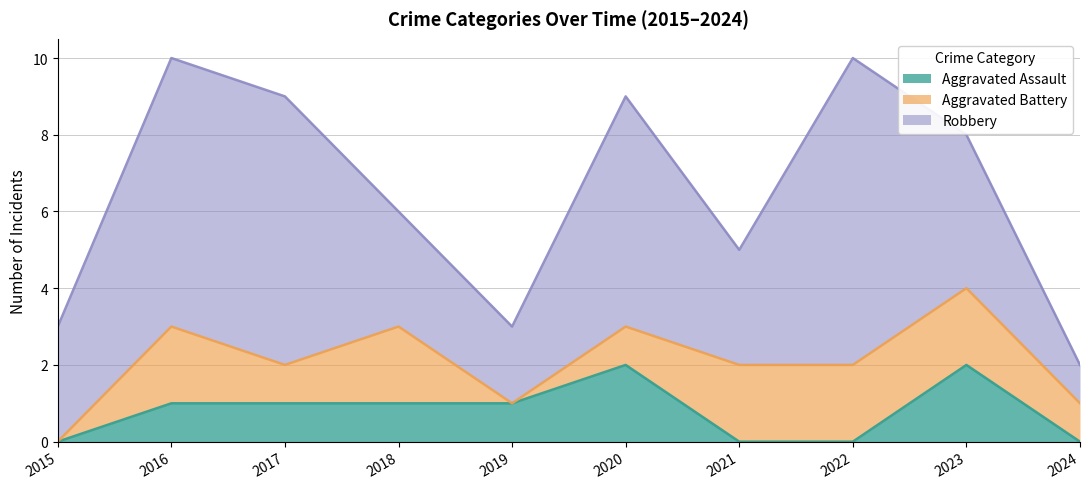

What is the value of the Robbery point at the 3rd from the left?

7